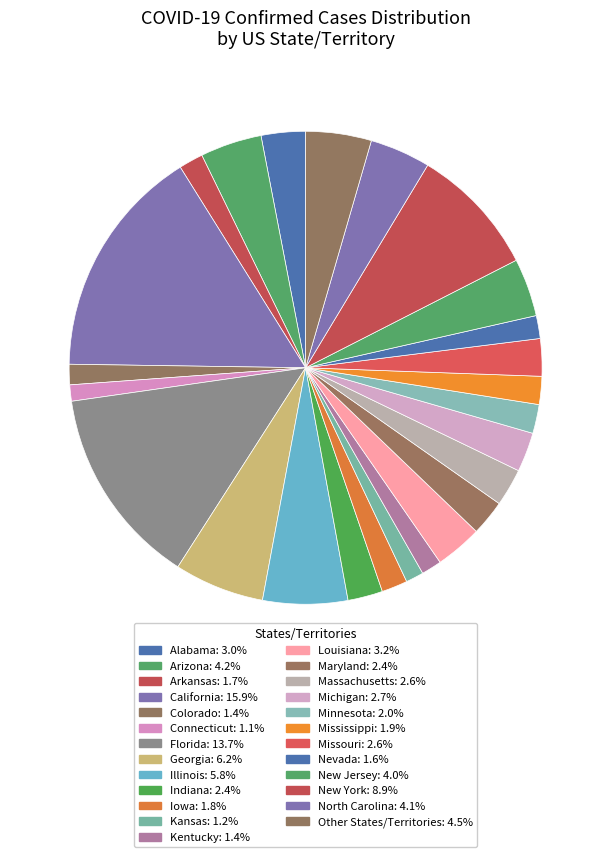

How many slices are in this pie chart?

25